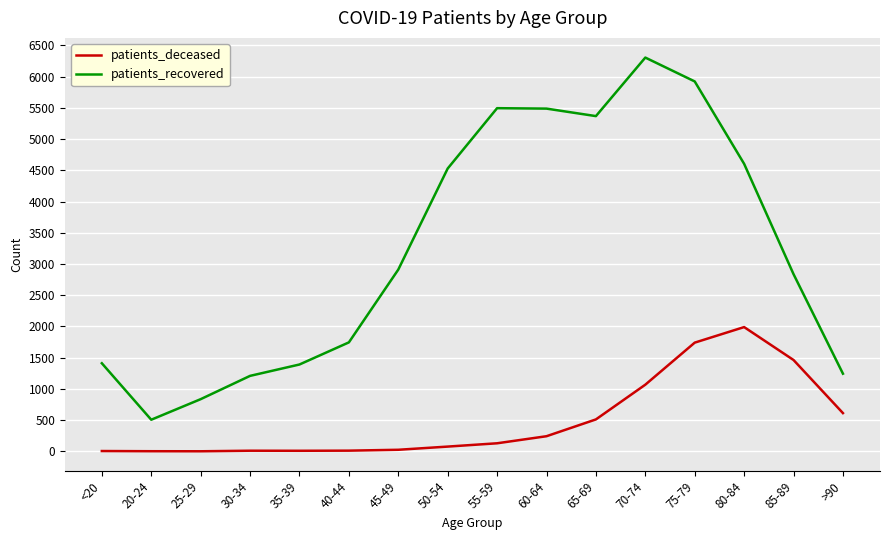

Is the value of patients_deceased at 65-69 greater than the value of patients_recovered at 25-29?

No